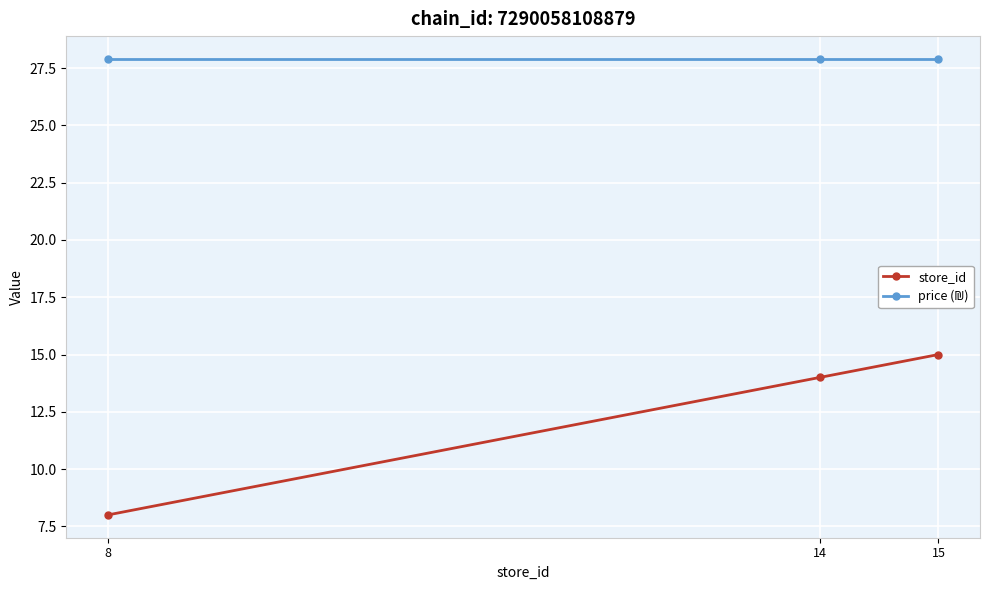

At which category is the sum across all series the highest?

15